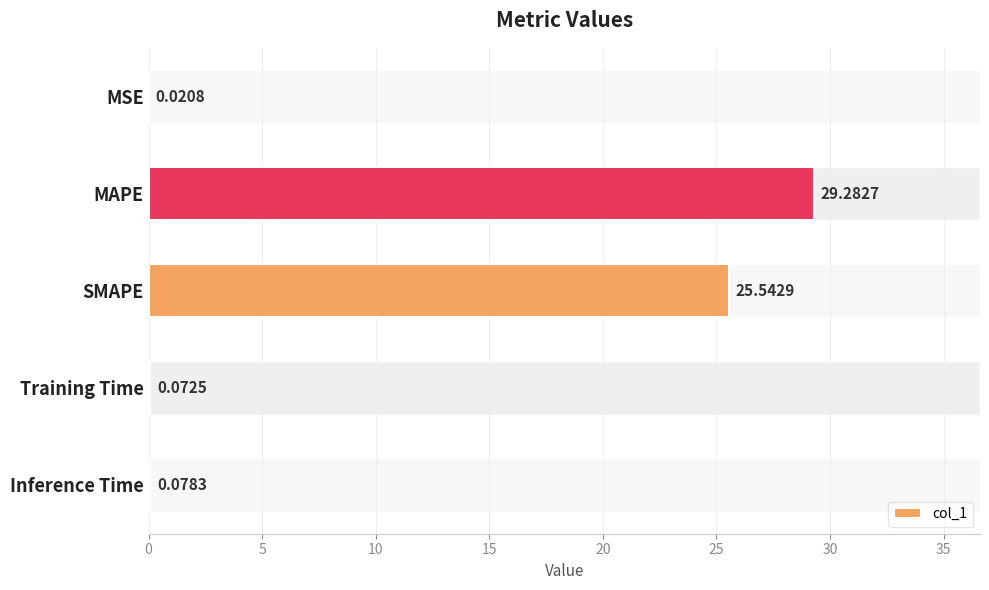

Which label corresponds to the largest value in the chart?

MAPE